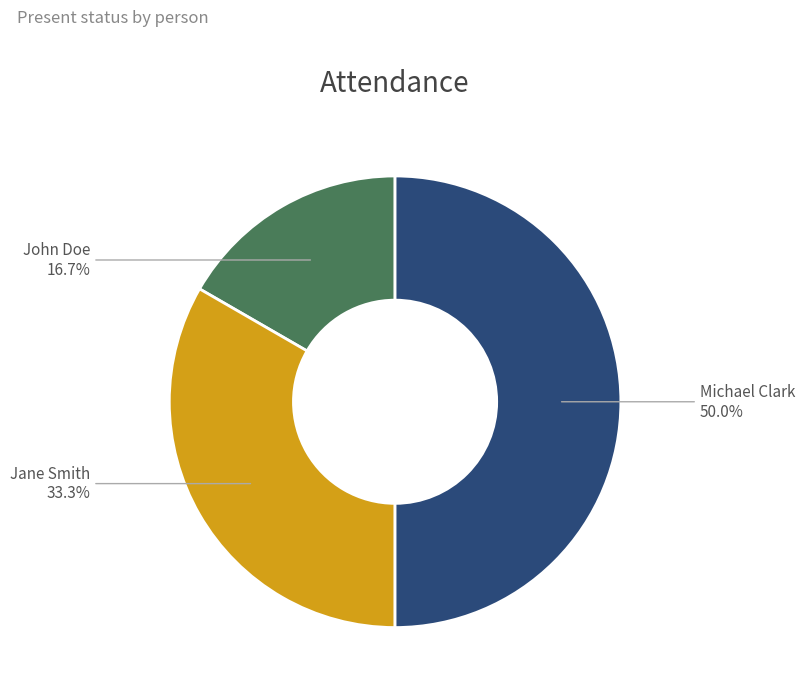

Is it true that John Doe is 17% of the pie?

True